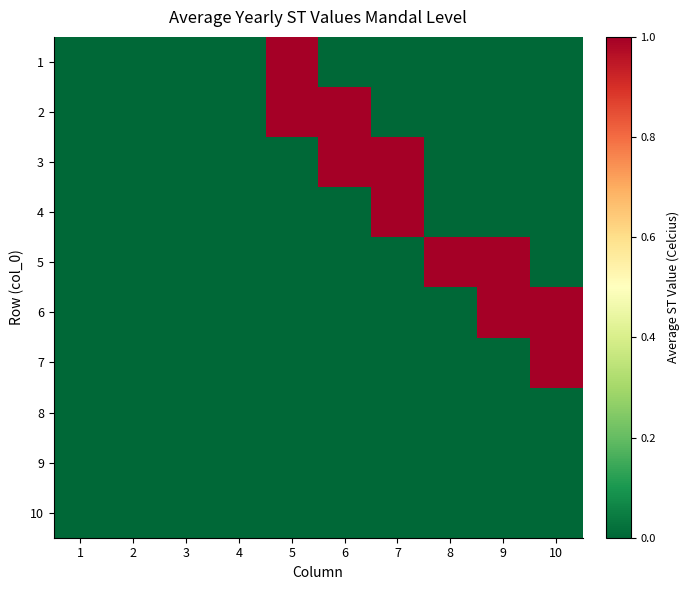

Rank the series at 4 from highest to lowest value.

1, 2, 3, 4, 5, 6, 7, 8, 9, 10